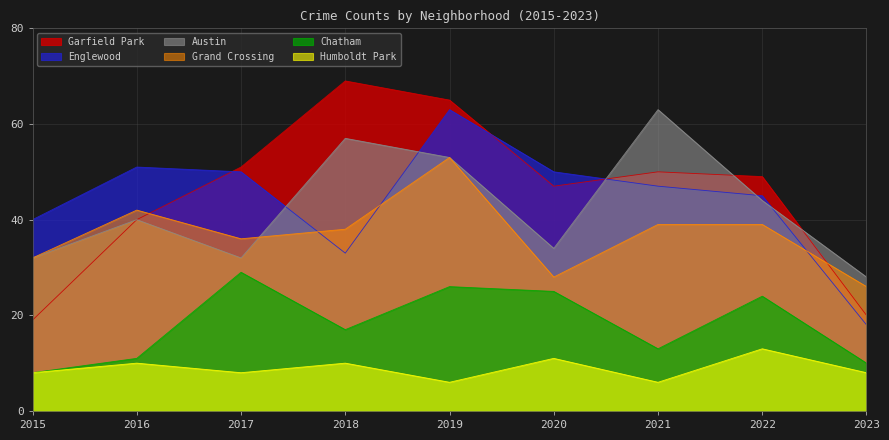

True or false: Garfield Park and Humboldt Park cross at least once.

False